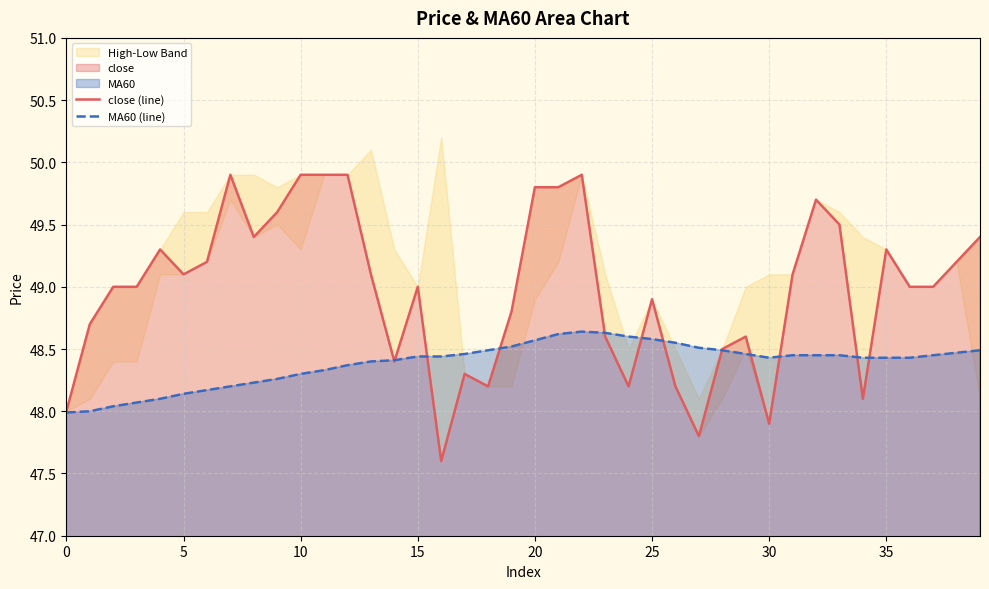

What is the difference between the maximum and second lowest values in the close (line) series?

2.1